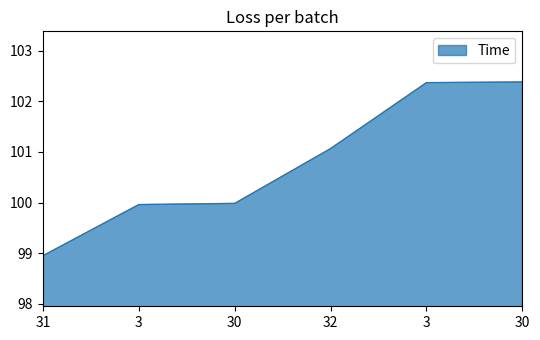

Count the number of data series in this chart.

1